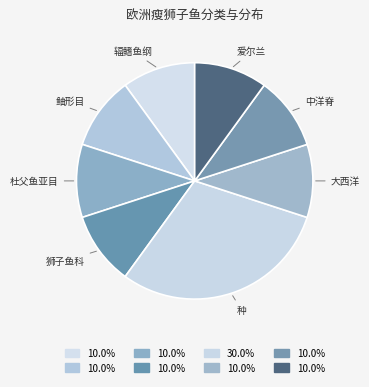

Do 大西洋 and 种 together represent more than half of the pie?

No